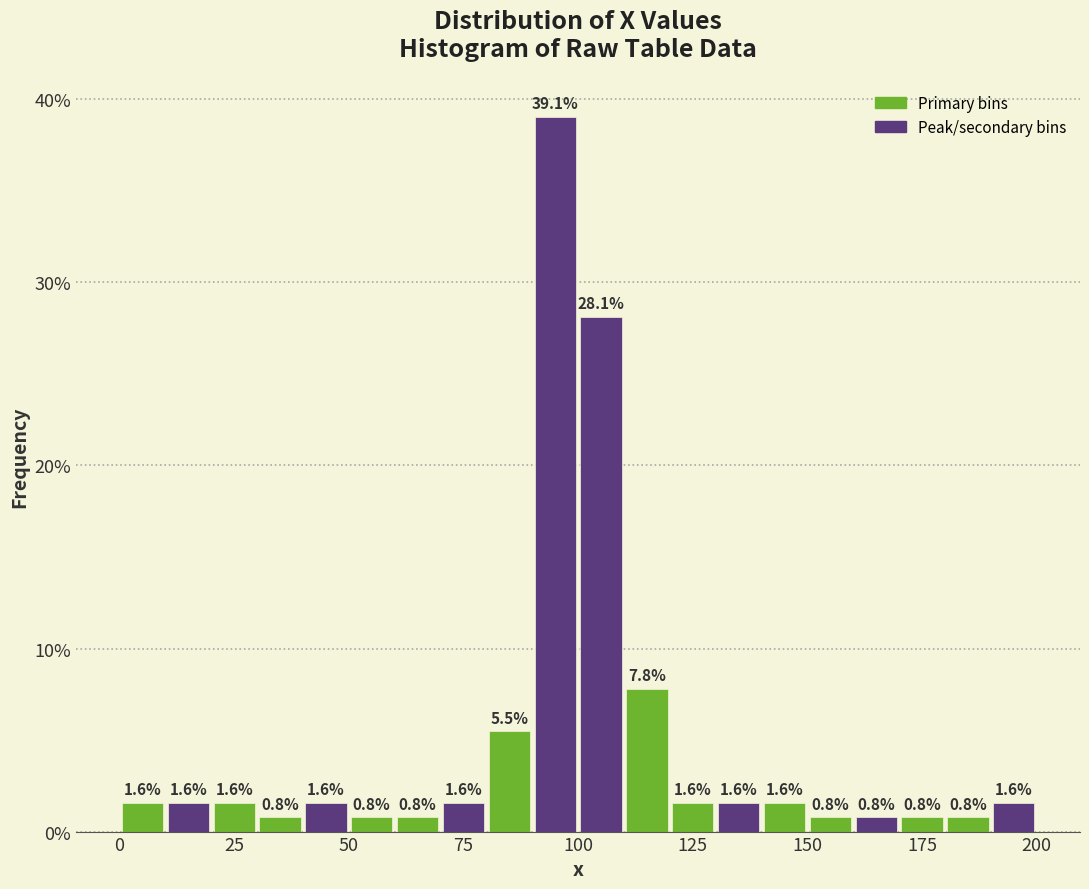

Read against the x-axis, roughly where is the centre of the tallest bar?

95